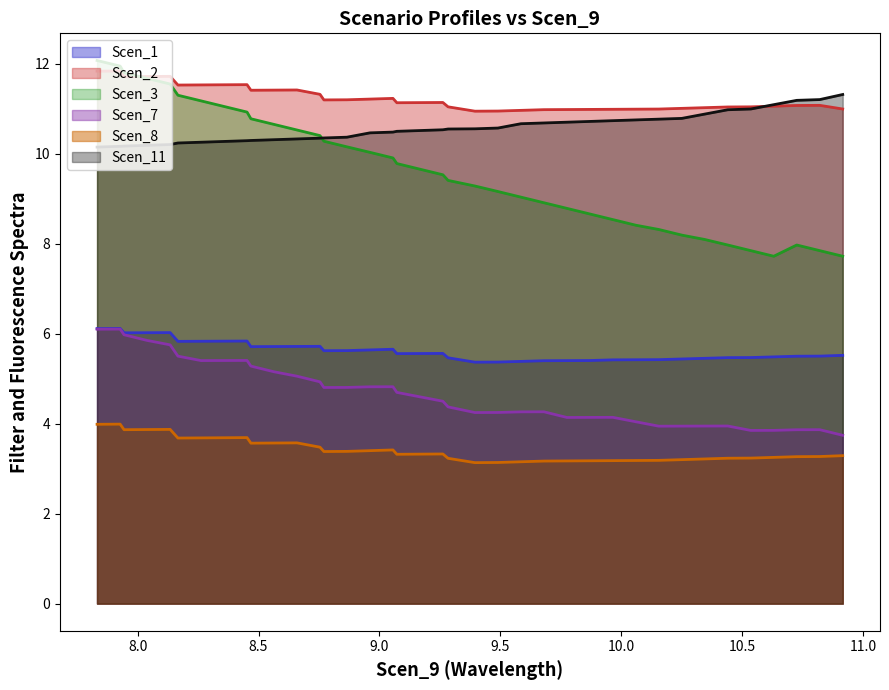

Does the chart have visible grid lines?

No